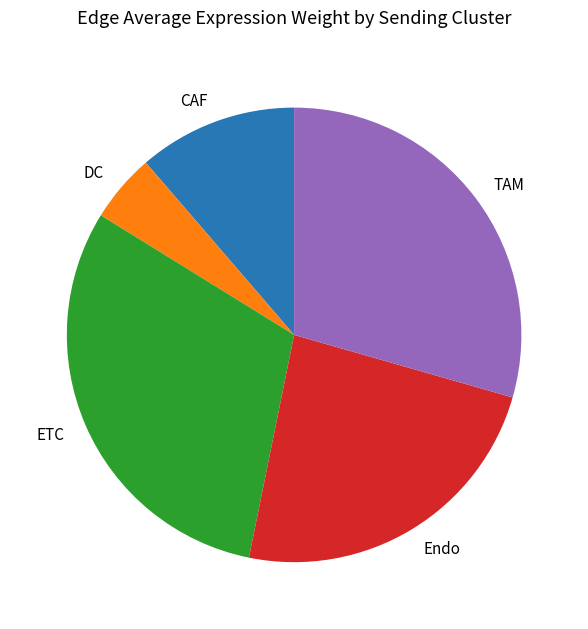

Rank the categories by value from lowest to highest.

DC, CAF, Endo, TAM, ETC